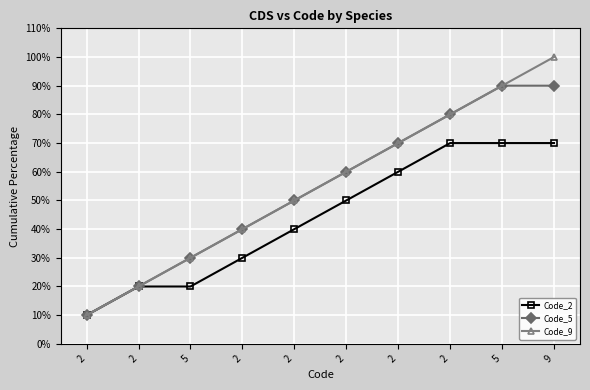

What is the minimum value for Code_9?

10